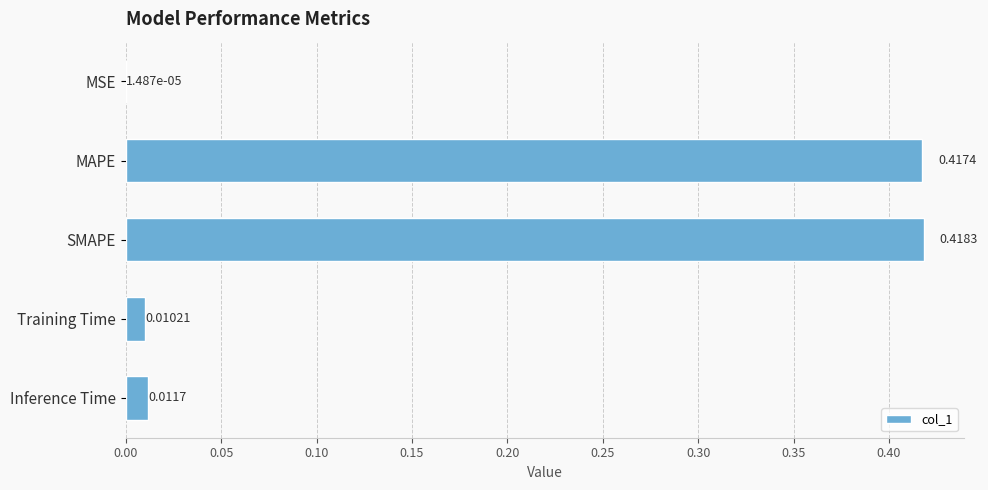

Count the number of data series in this chart.

1